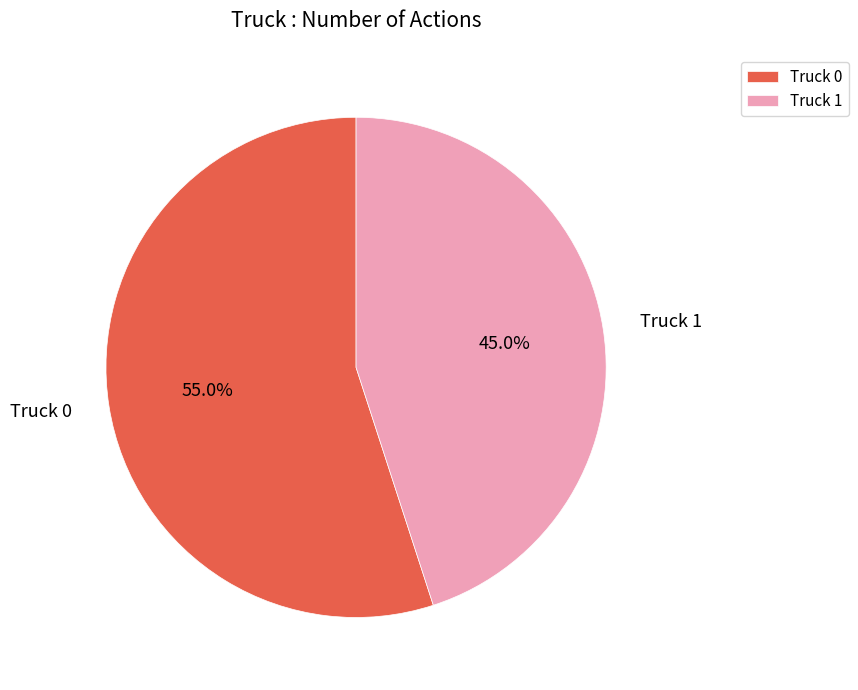

Rank the categories by value from highest to lowest.

Truck 0, Truck 1